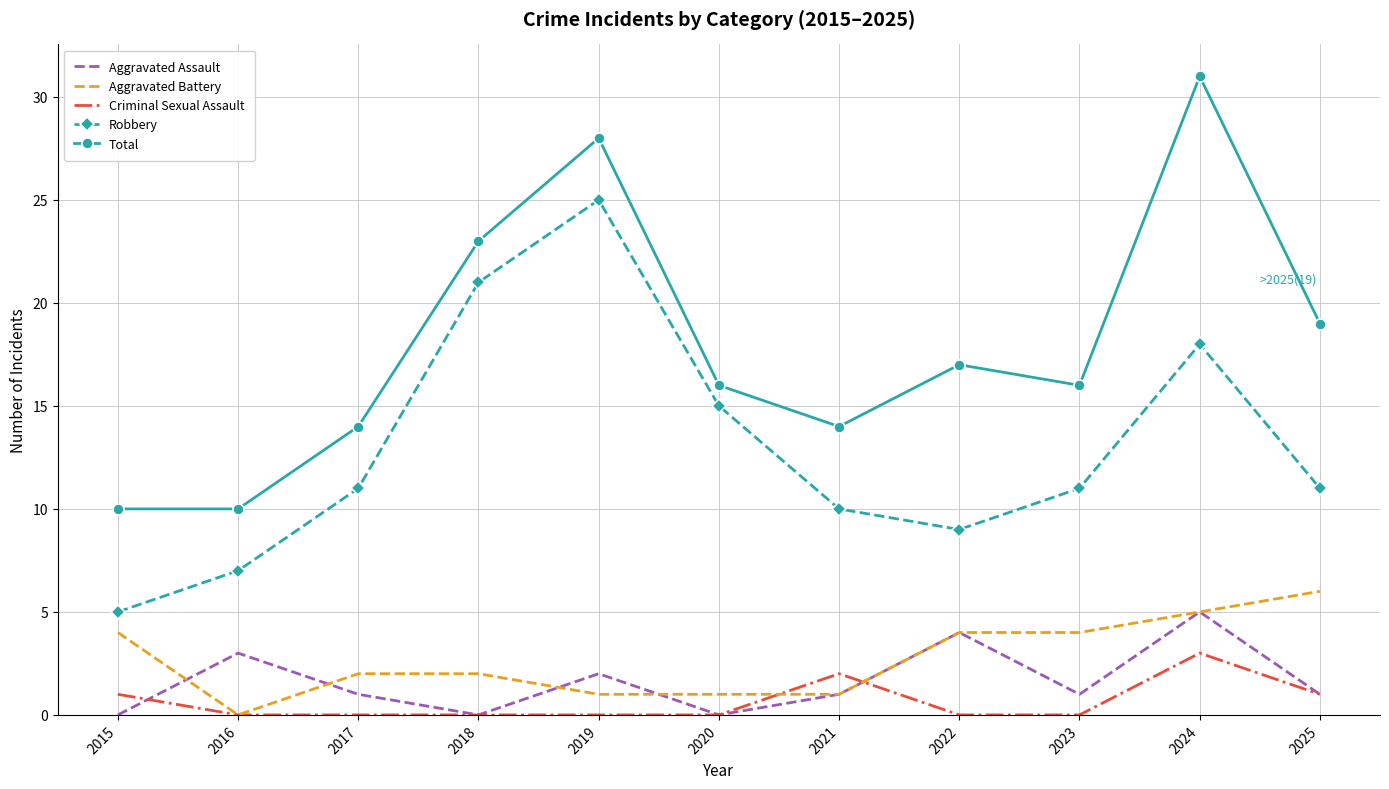

What value does the Aggravated Battery series have at 2020?

1